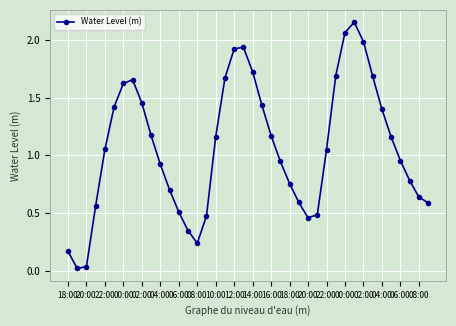

What is the sum of all values?

42.7